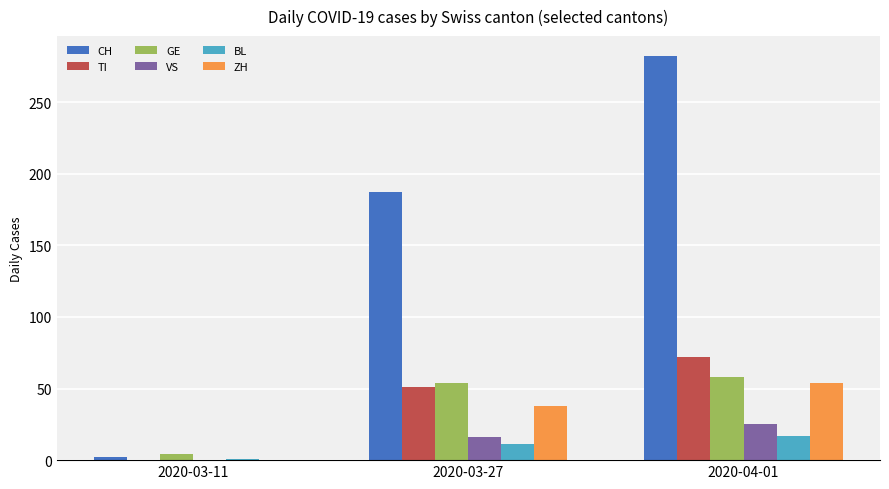

Reading right to left, what are all the values shown in this chart?

CH: 2020-04-01=282	2020-03-27=187	2020-03-11=2
TI: 2020-04-01=72	2020-03-27=51	2020-03-11=0
GE: 2020-04-01=58	2020-03-27=54	2020-03-11=4
VS: 2020-04-01=25	2020-03-27=16	2020-03-11=0
BL: 2020-04-01=17	2020-03-27=11	2020-03-11=1
ZH: 2020-04-01=54	2020-03-27=38	2020-03-11=0